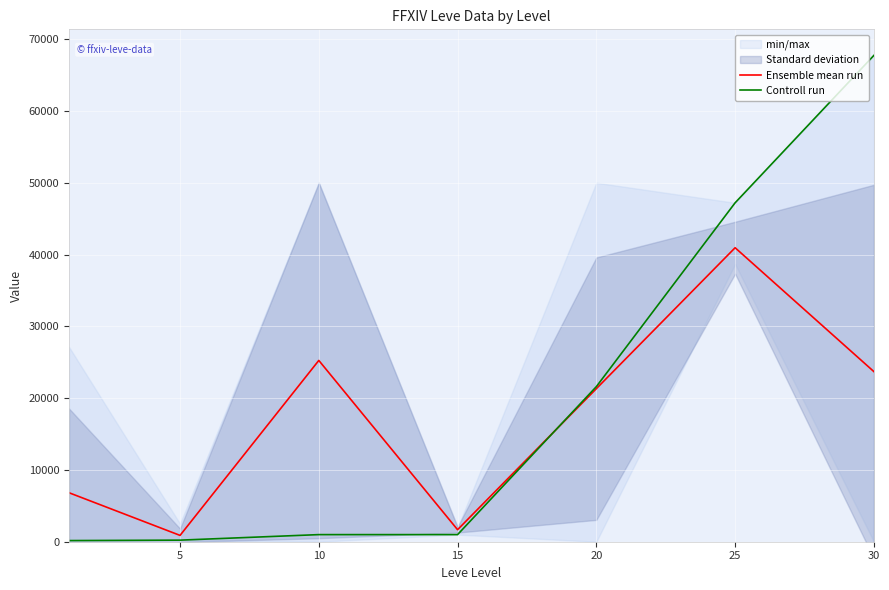

How many lines are shown in the chart?

2